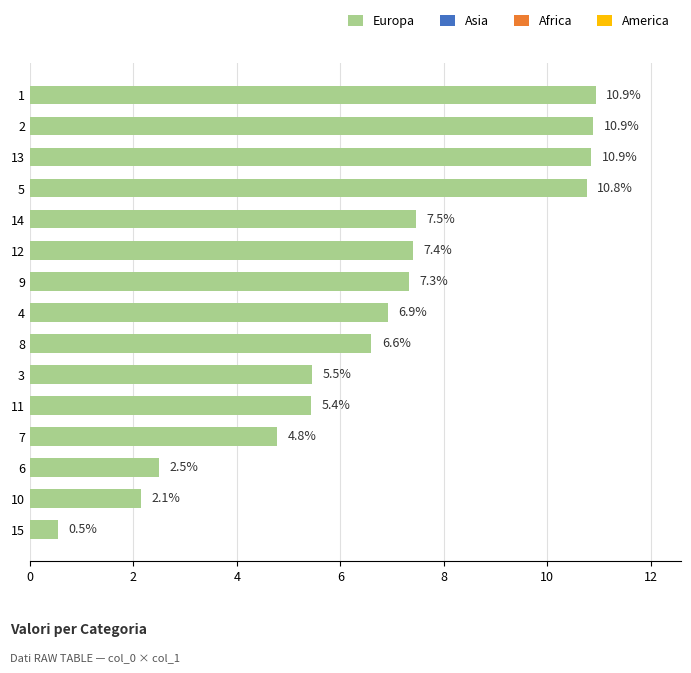

What is the sum of all values?

100.0